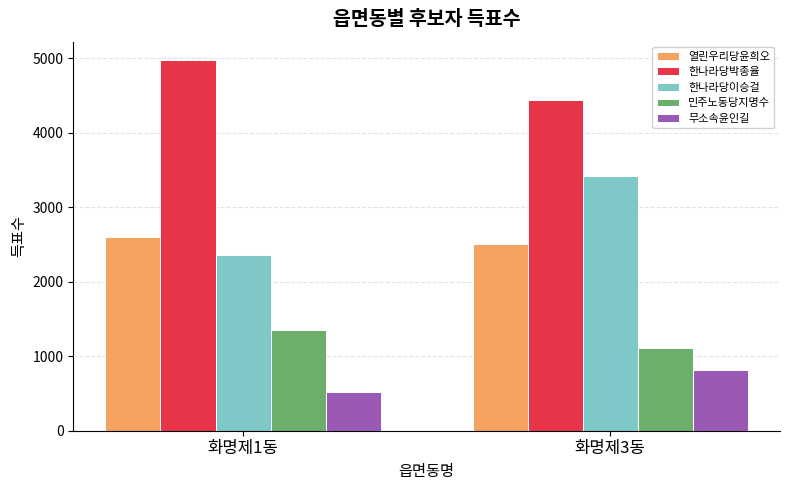

What is the minimum value for 민주노동당지명수?

1111